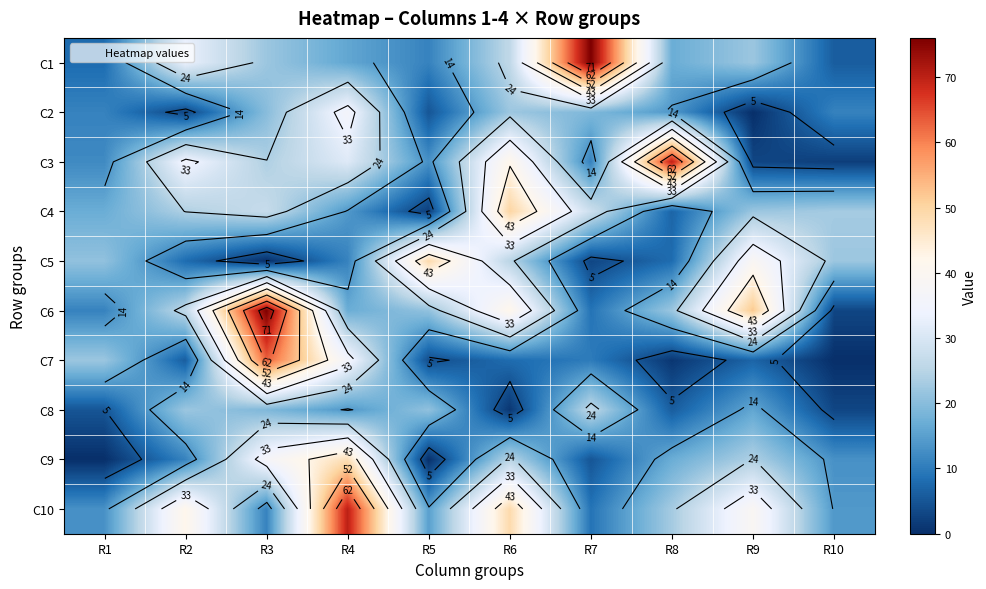

At which category is the sum across all series the highest?

R3